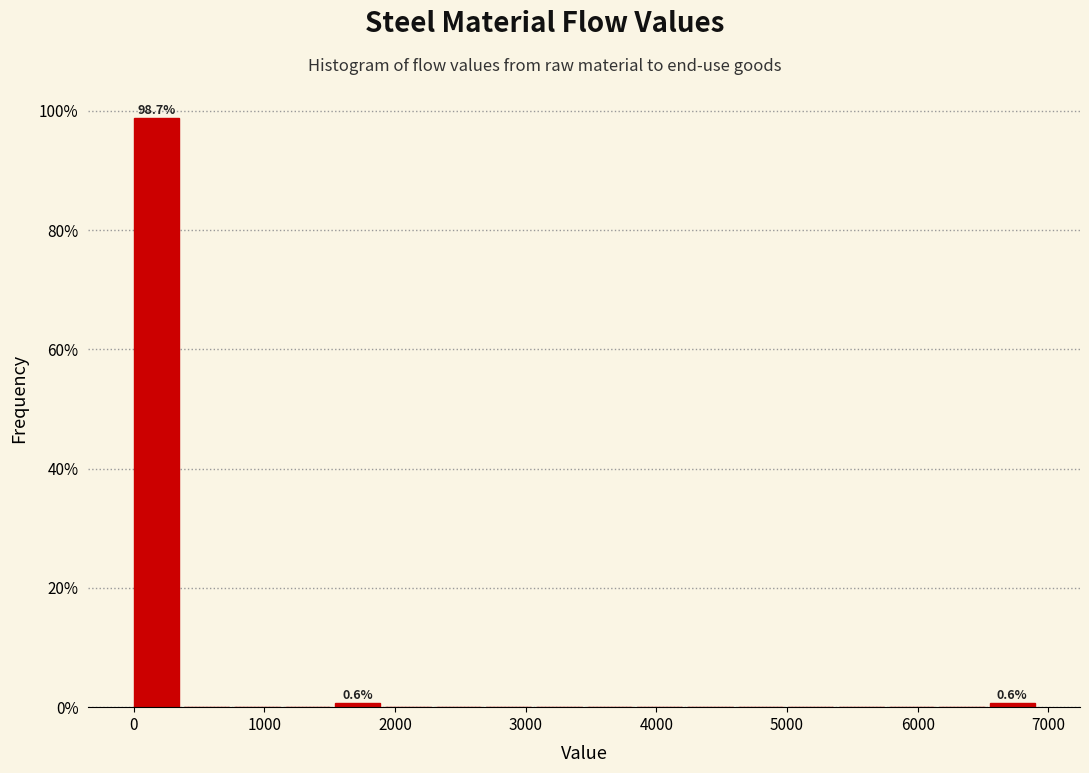

Around what value on the x-axis is the tallest bar? Give the approximate position of its centre, as read against the axis.

200